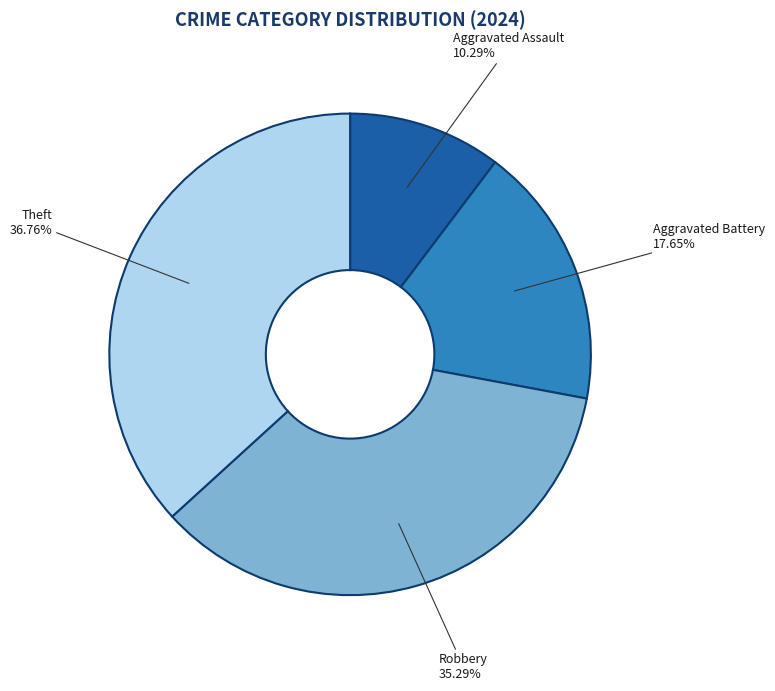

Is it true that Theft is 37% of the pie?

True